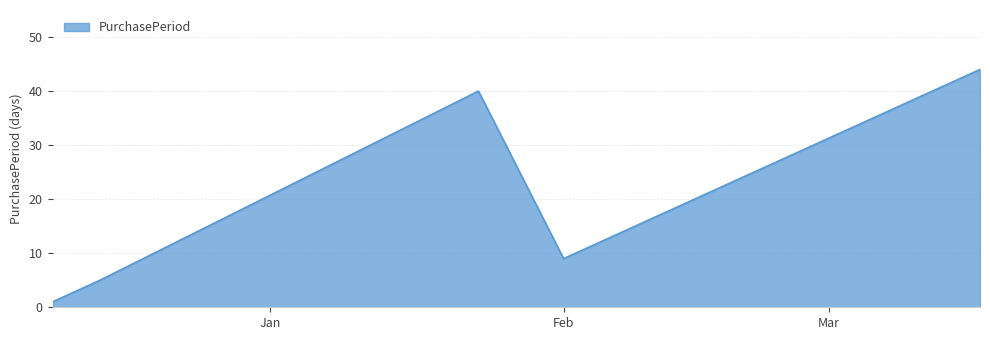

What is the minimum value shown in the chart?

1